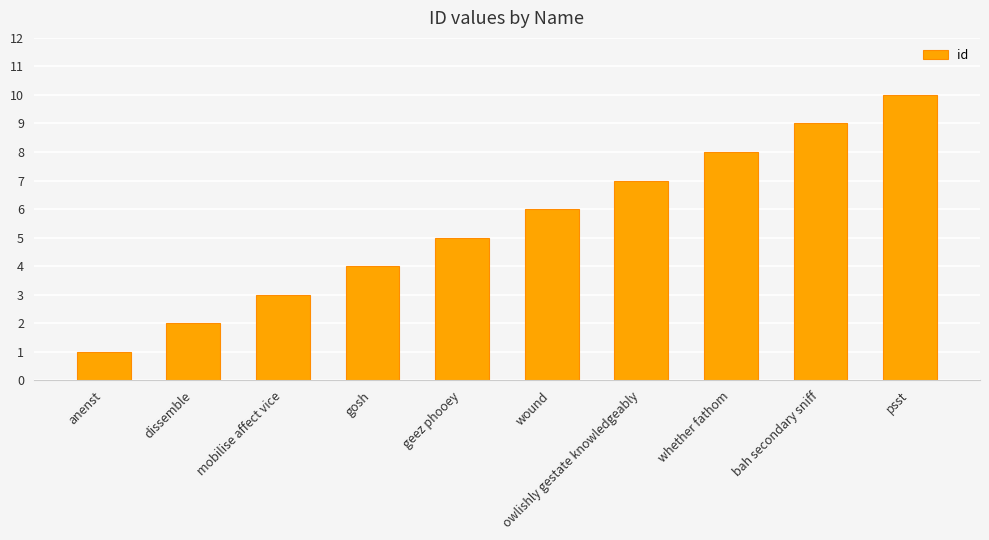

Reading right to left, list all the values displayed in this chart.

10	9	8	7	6	5	4	3	2	1